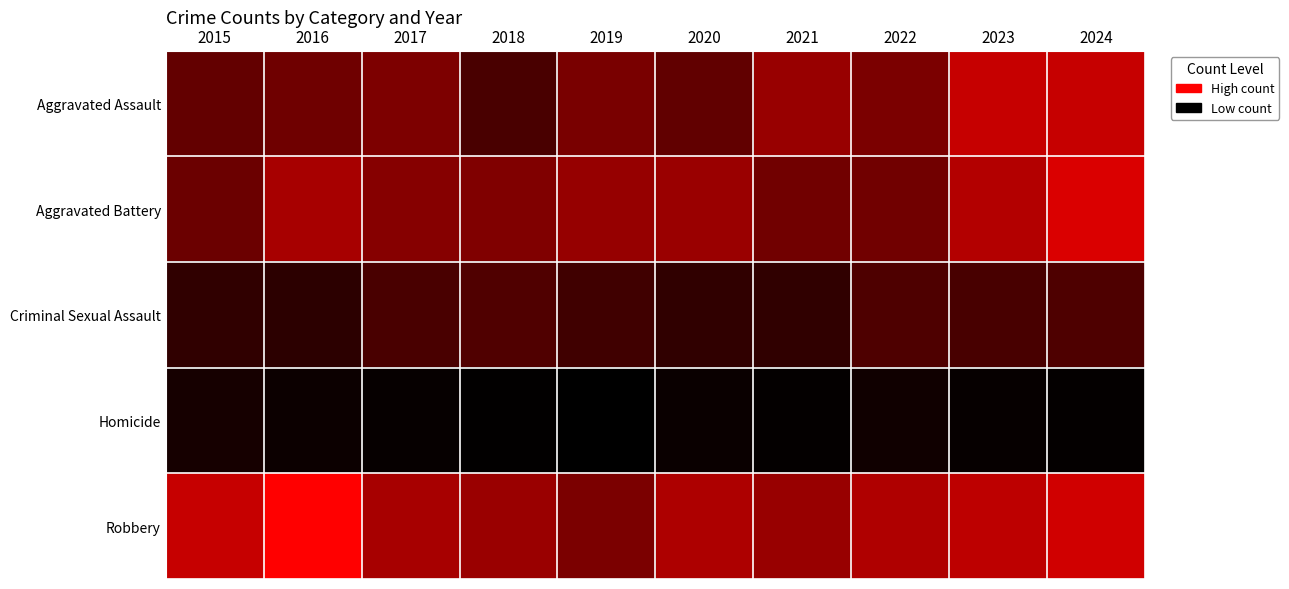

At how many categories does at least one series exceed 19?

10